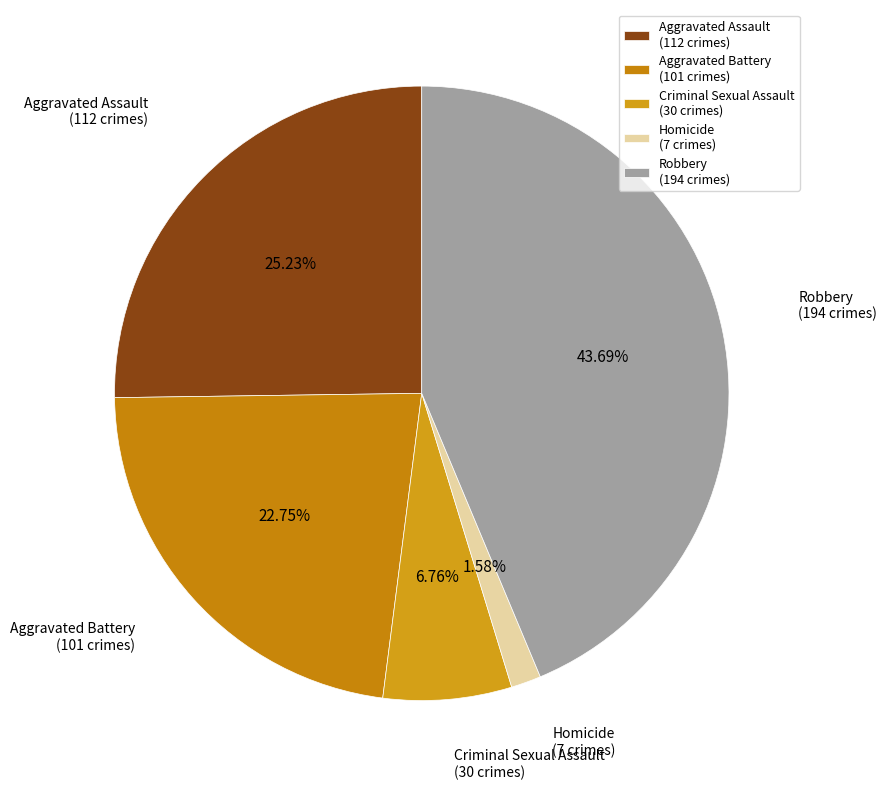

To the nearest percent, what percentage of the pie is Homicide?

2%